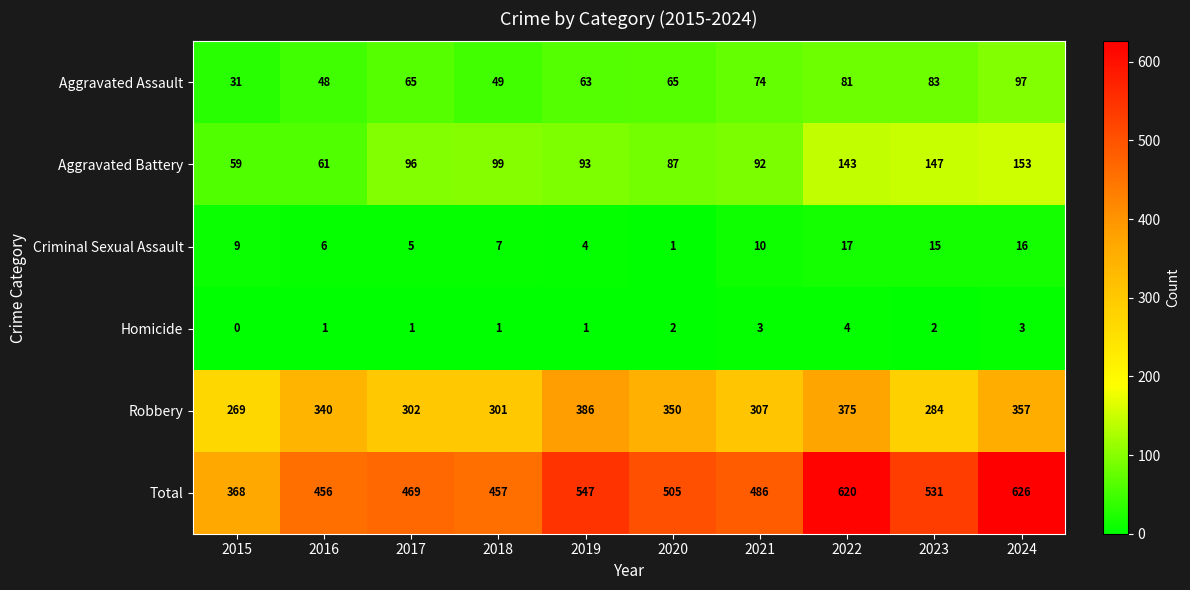

List the series in order of their peak value, highest first.

Total, Robbery, Aggravated Battery, Aggravated Assault, Criminal Sexual Assault, Homicide